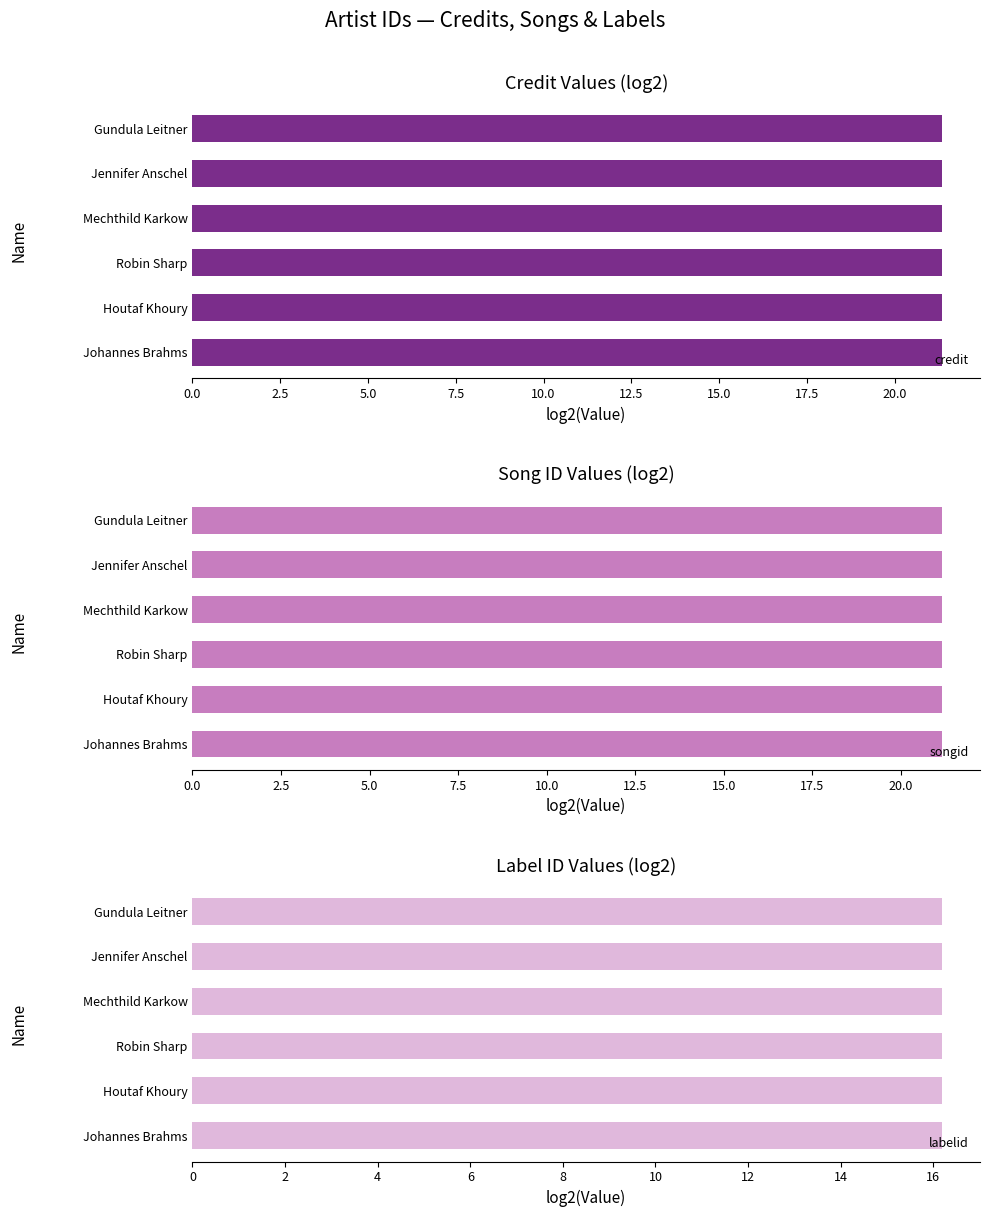

Reading left to right, what are all the values shown in this chart?

credit: 2688067	2688067	2688067	2688067	2688067	2688067
songid: 2369496	2369496	2369496	2369496	2369496	2369496
labelid: 75175	75175	75175	75175	75175	75175